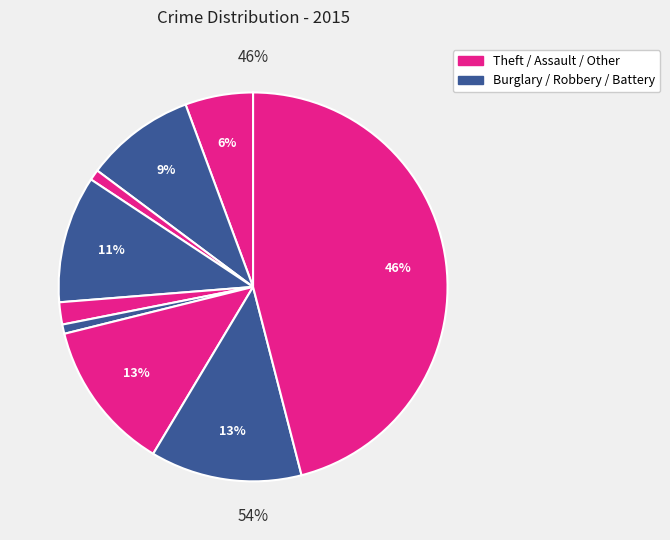

What percentage is the Aggravated Battery slice, to the nearest percent?

9%